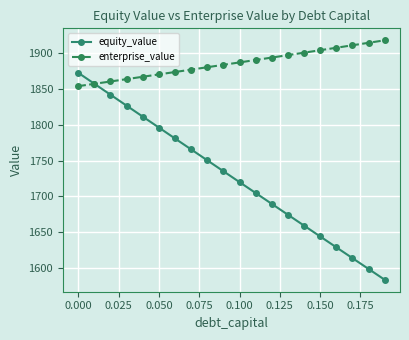

What is the minimum value for equity_value?

1583.4